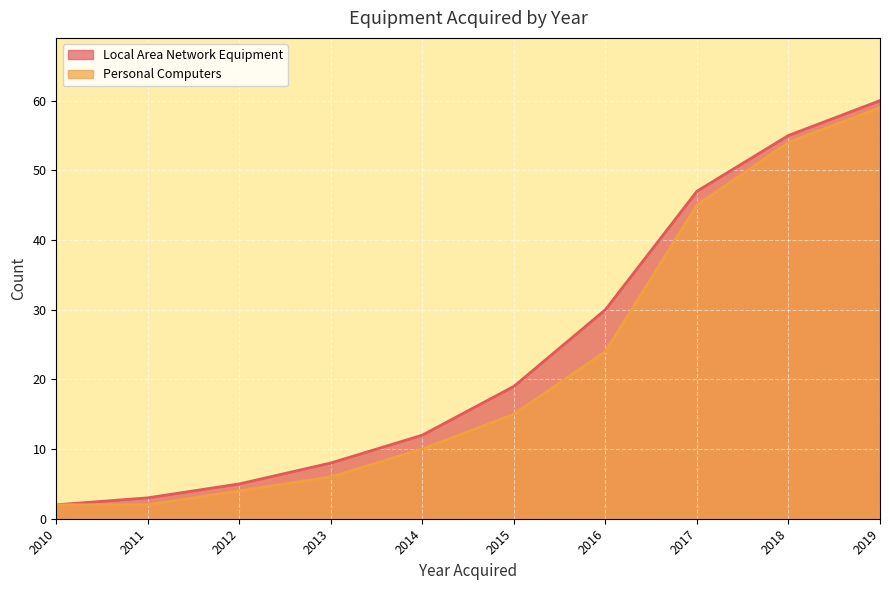

At how many categories does at least one series exceed 27?

4